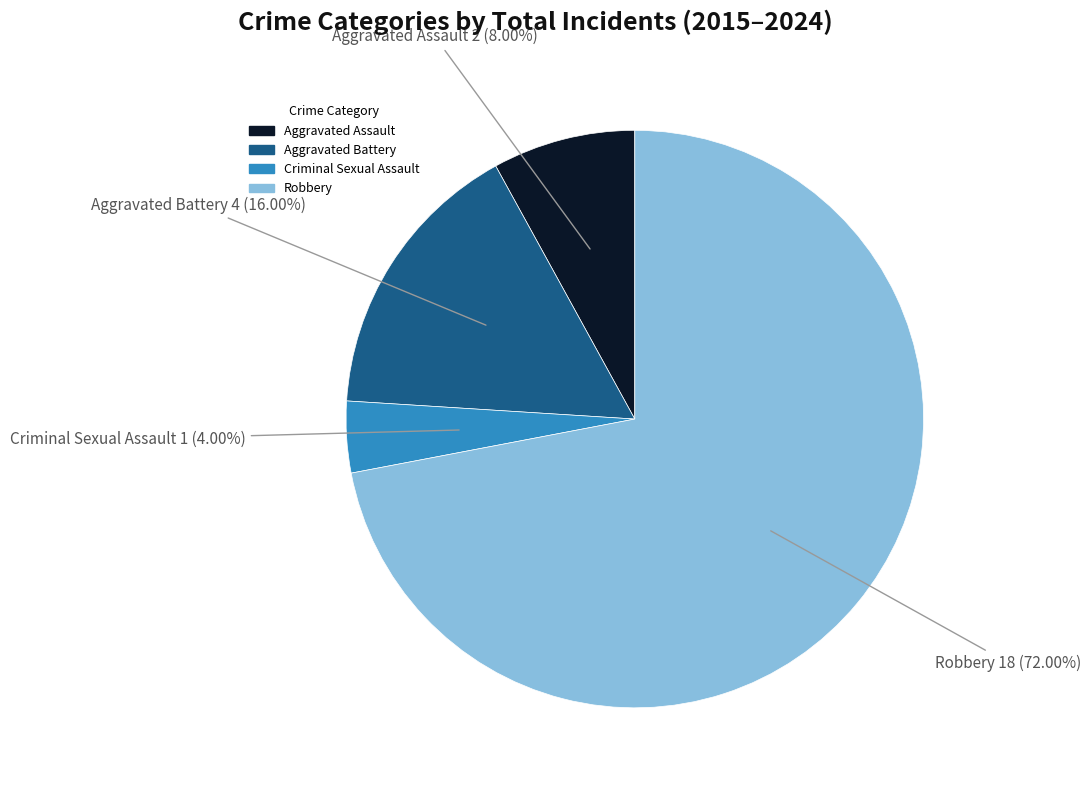

To the nearest percent, what portion does Aggravated Battery represent?

16%